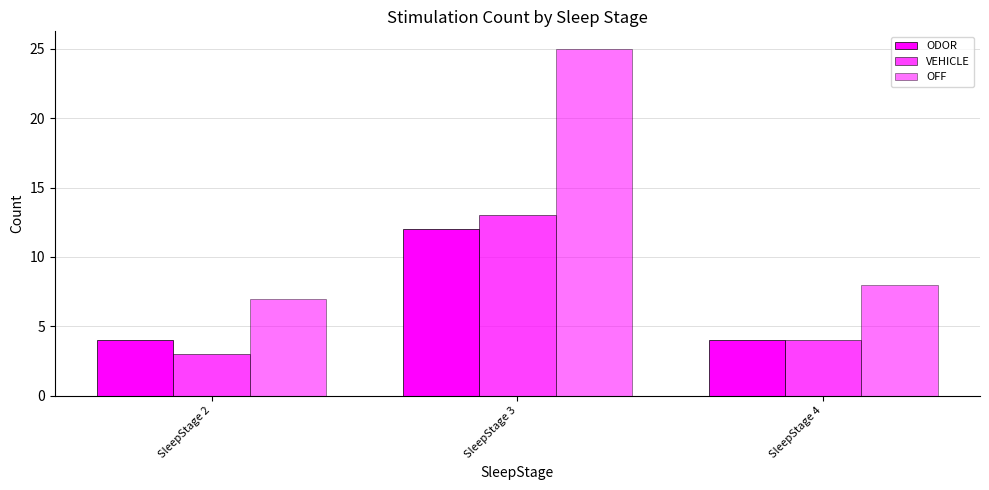

How many values in the OFF series are below 8?

1